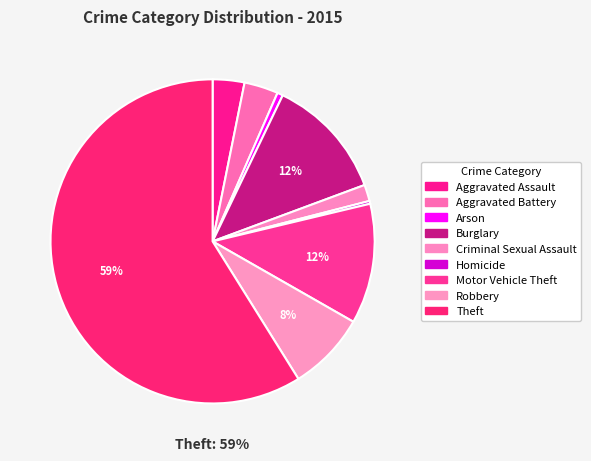

How many segments does this pie chart have?

9